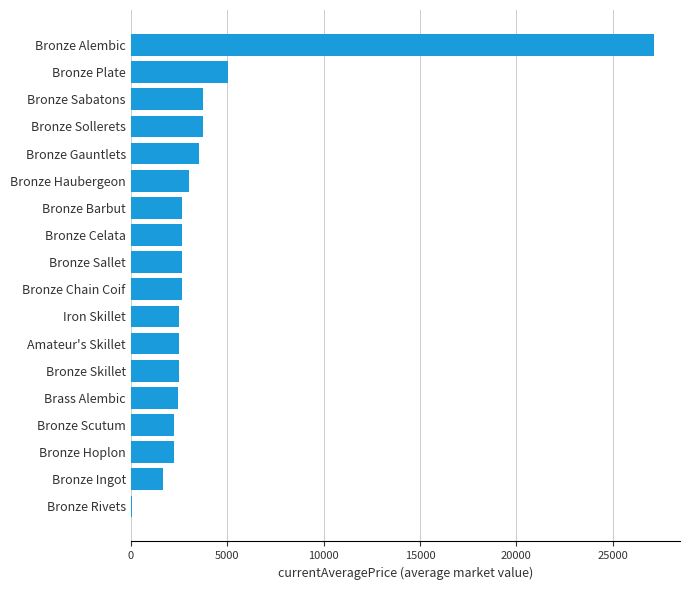

What is the sum of all values?

73110.7